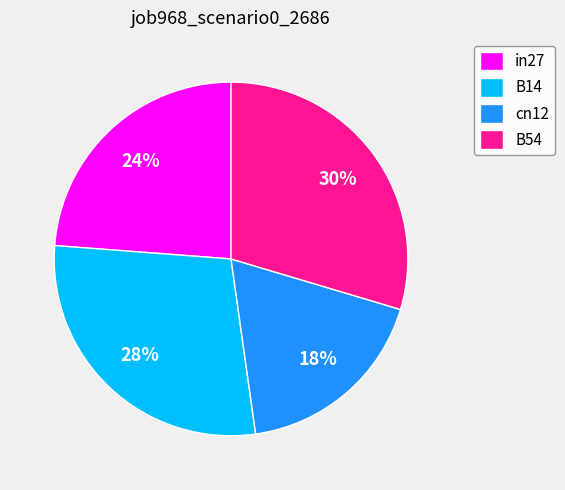

Is there any slice that represents more than half of the pie?

No